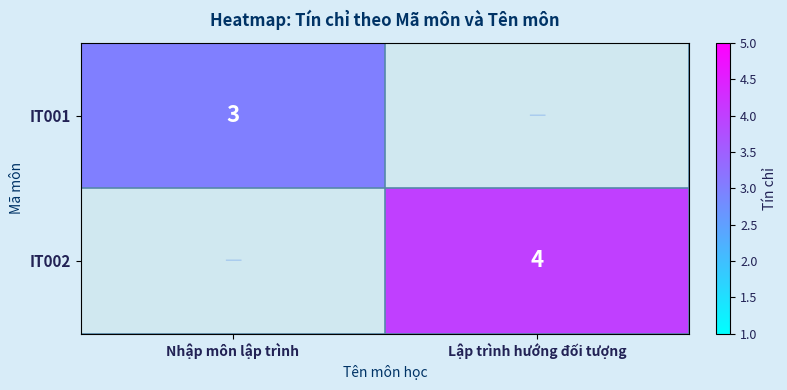

The value of IT002 at Lập trình hướng đối tượng is 6. True or false?

False